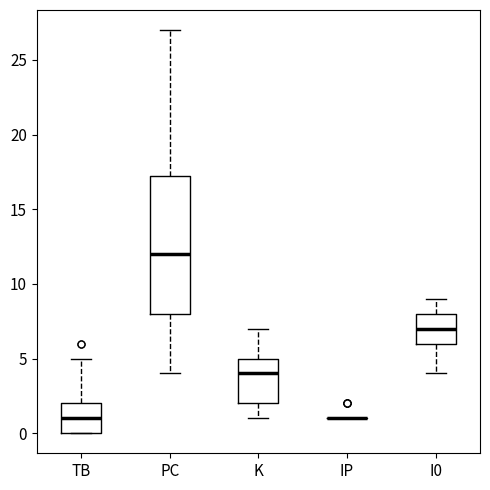

Reading left to right, read every box against the y-axis: the position of its median line, the range the box covers, and the ends of its whiskers. The values are not printed on the chart, so give them approximately, as read against the axis.

TB: median 1.0, box 0.0 to 2.0, whiskers 0.0 to 5.0
PC: median 12.0, box 8.0 to 17.5, whiskers 4.0 to 27.0
K: median 4.0, box 2.0 to 5.0, whiskers 1.0 to 7.0
IP: box collapsed to a line at 1.0, whiskers 1.0 to 1.0
I0: median 7.0, box 6.0 to 8.0, whiskers 4.0 to 9.0